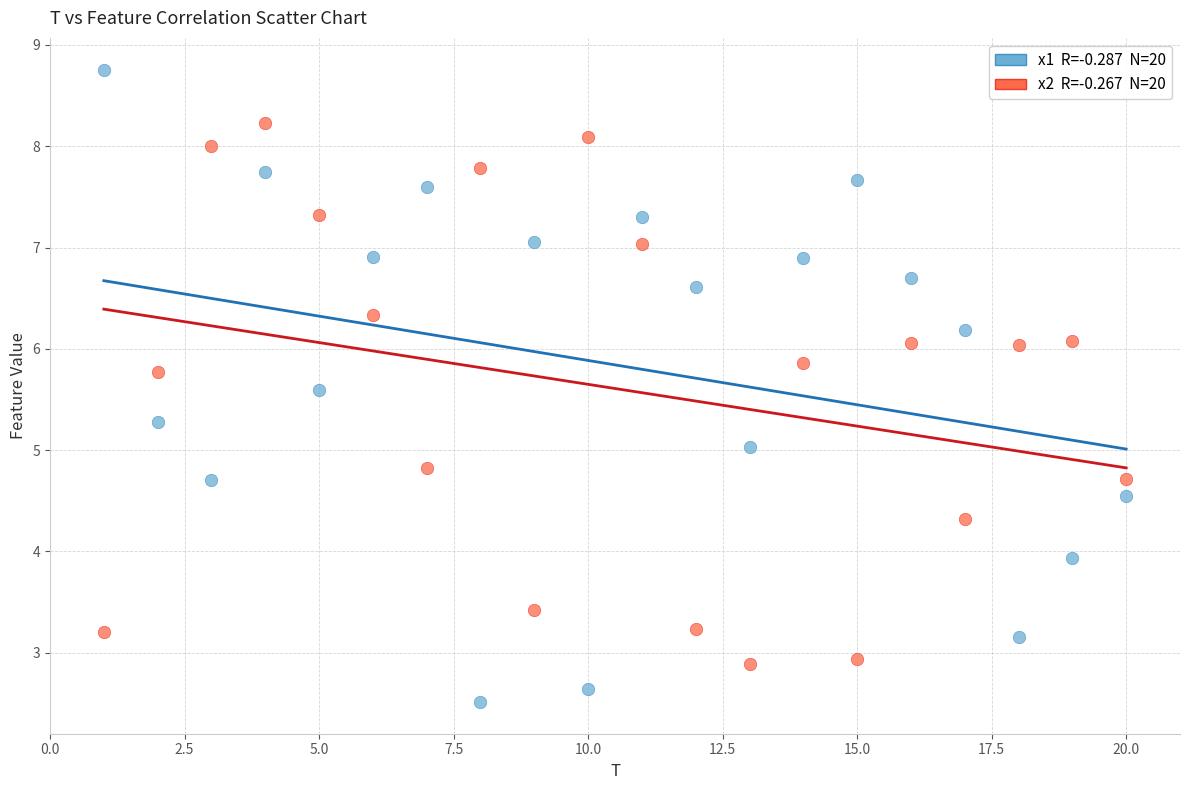

Across all data points, what is the range of Y values (max minus min)?

6.2